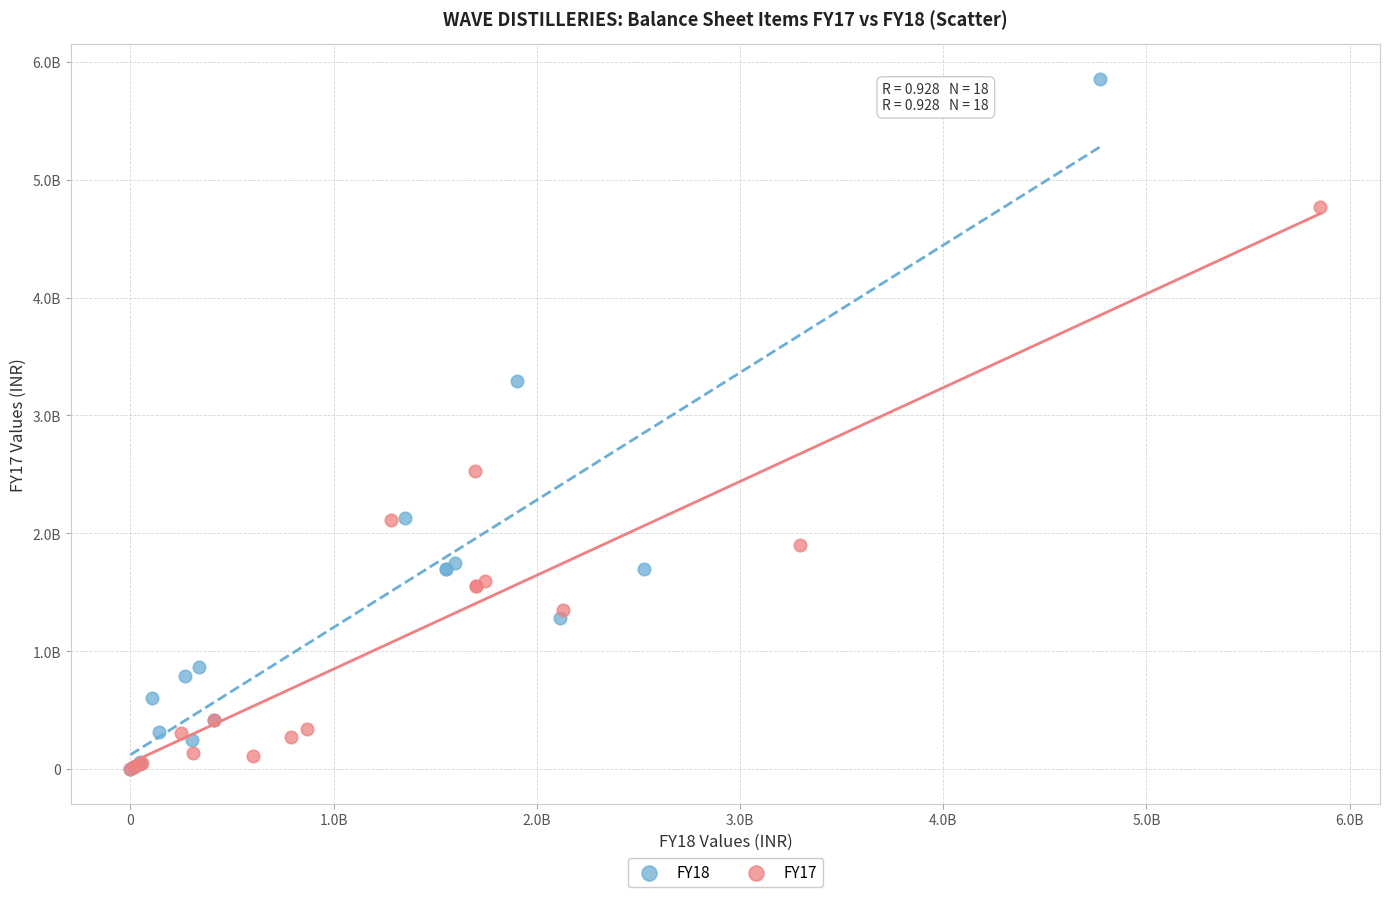

Which series contains the highest Y value?

FY18